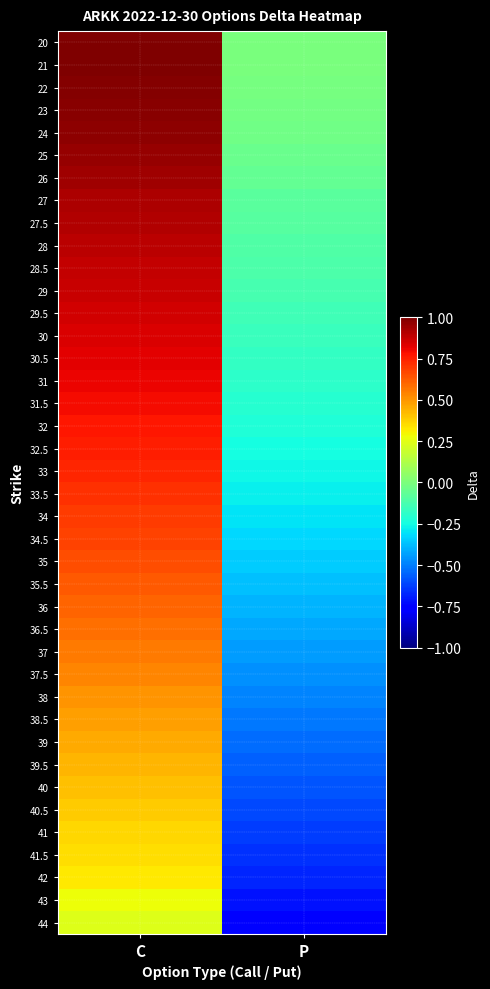

Between C and P, which is larger?

C